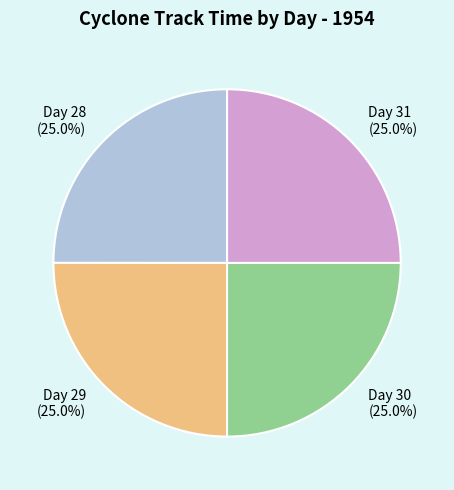

Is there a majority slice in this chart?

No